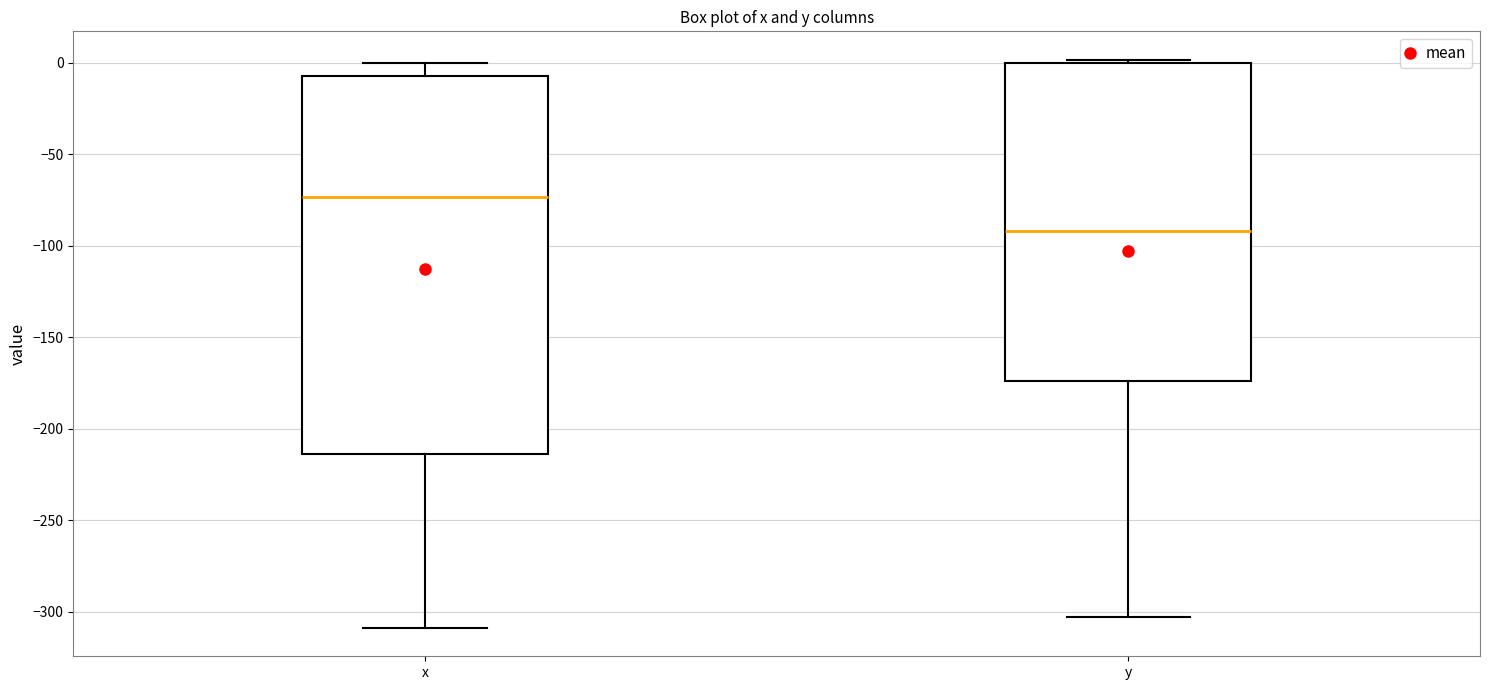

Reading left to right, transcribe this box plot: for each box, give where its median line is, the range the box spans, and where its two whiskers end, as read against the y-axis. The values are not printed on the chart, so give them approximately, as read against the axis.

x: median -75, box -215 to -5, whiskers -310 to 0
y: median -90, box -175 to 0, whiskers -305 to 0 (just above the box's upper edge)